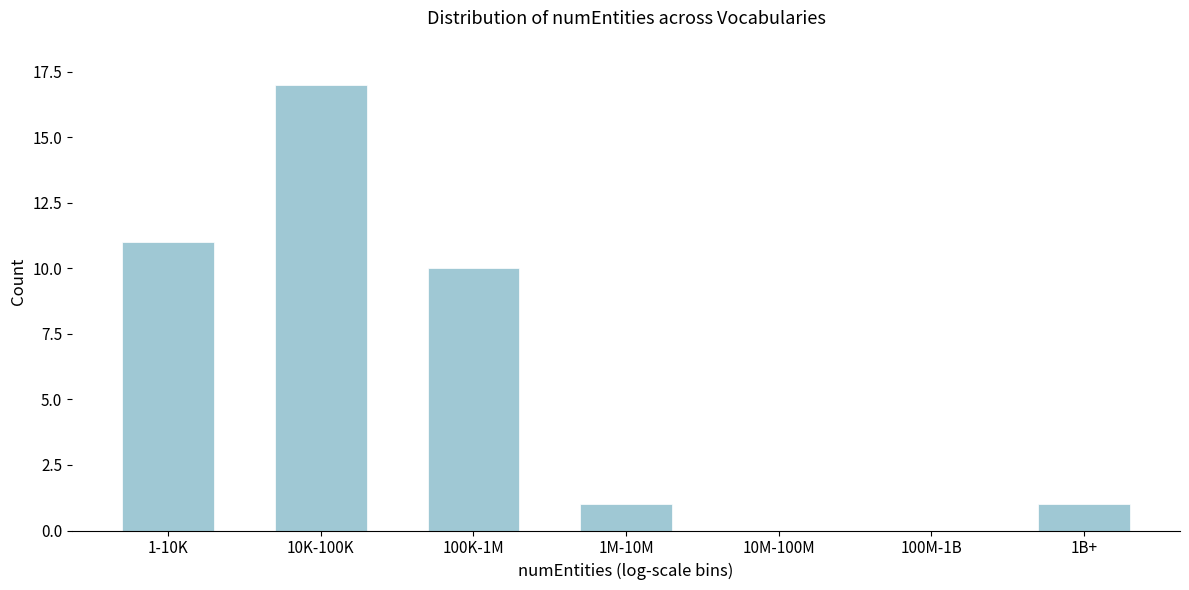

Reading left to right, transcribe all the data shown in this chart.

1-10K=11	10K-100K=17	100K-1M=10	1M-10M=1	10M-100M=0	100M-1B=0	1B+=1